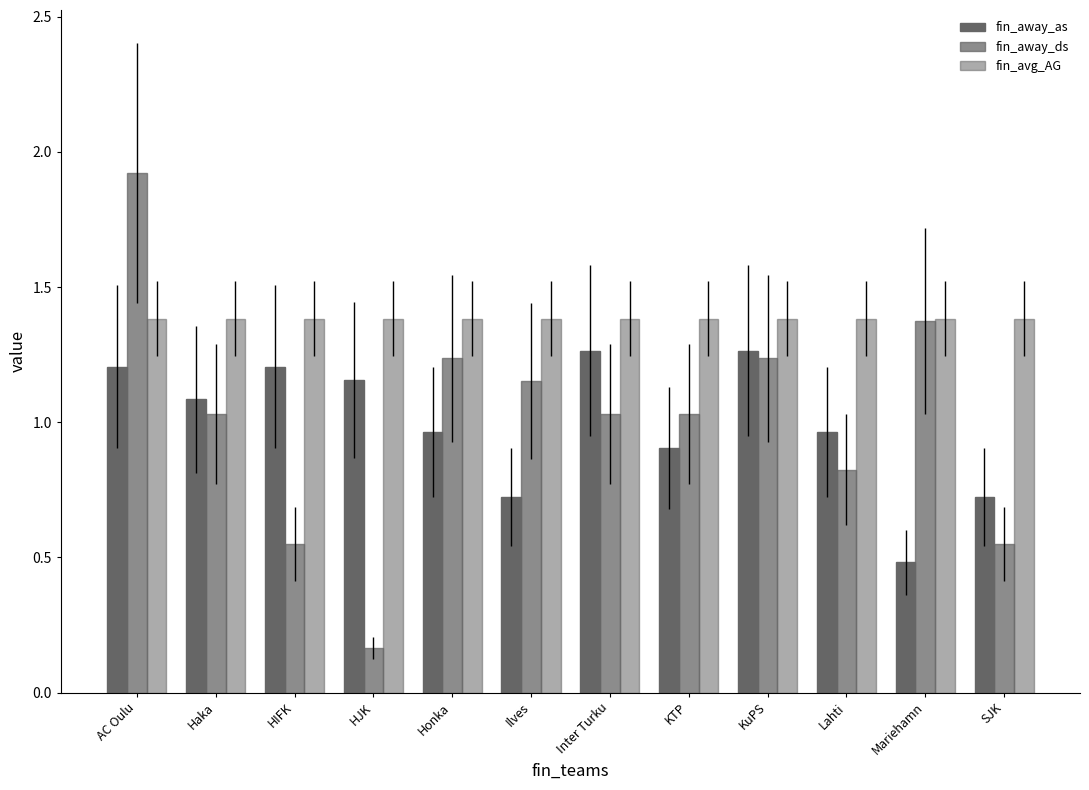

Between Honka and SJK, which series saw the biggest shift?

fin_away_ds